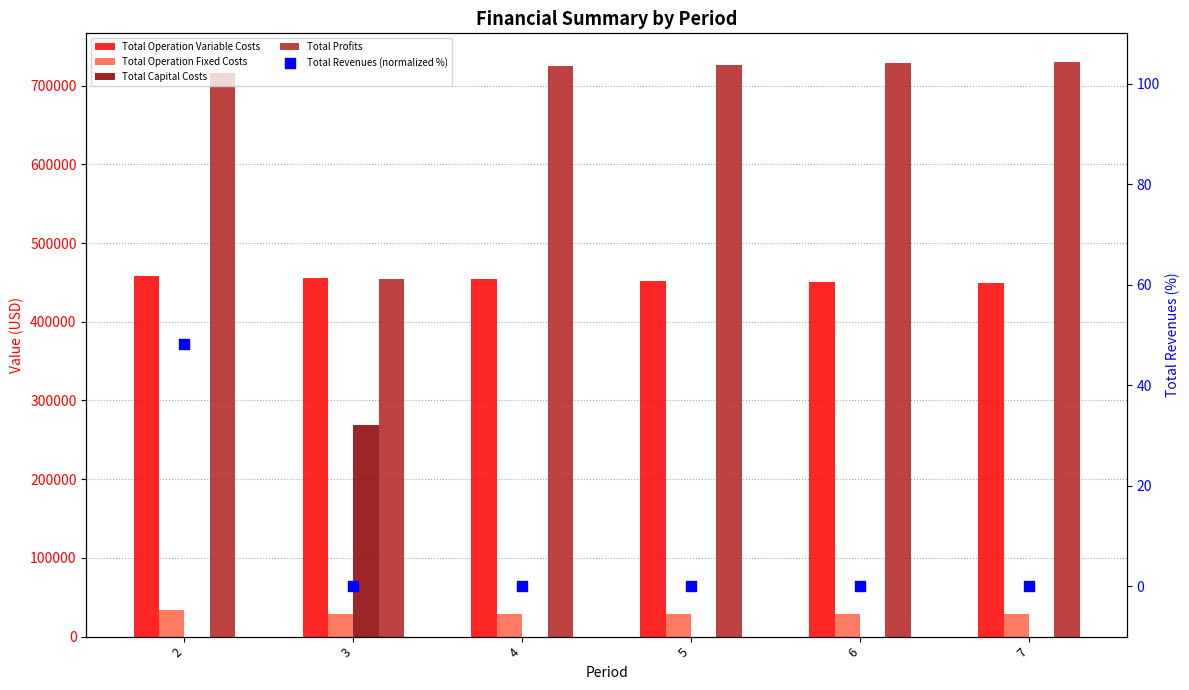

At how many categories does at least one series exceed 84277?

6